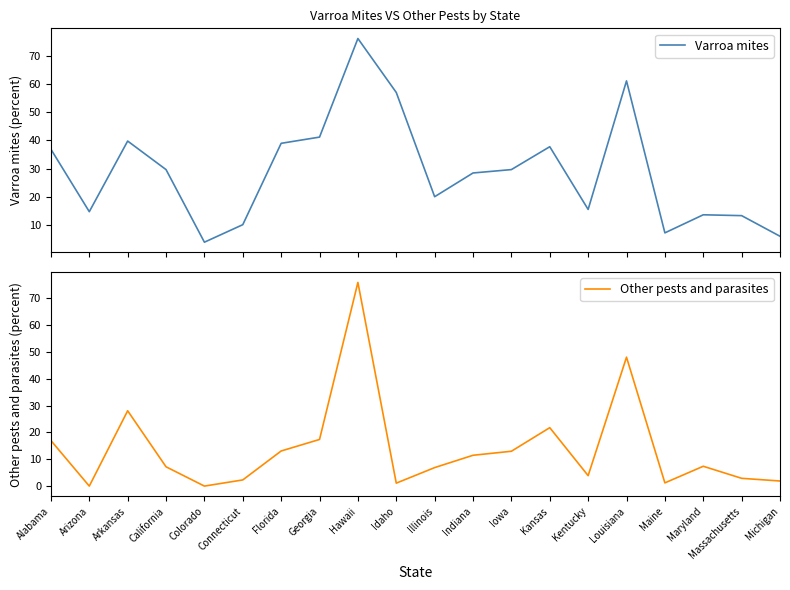

How many values in the Varroa mites series are below 29?

10